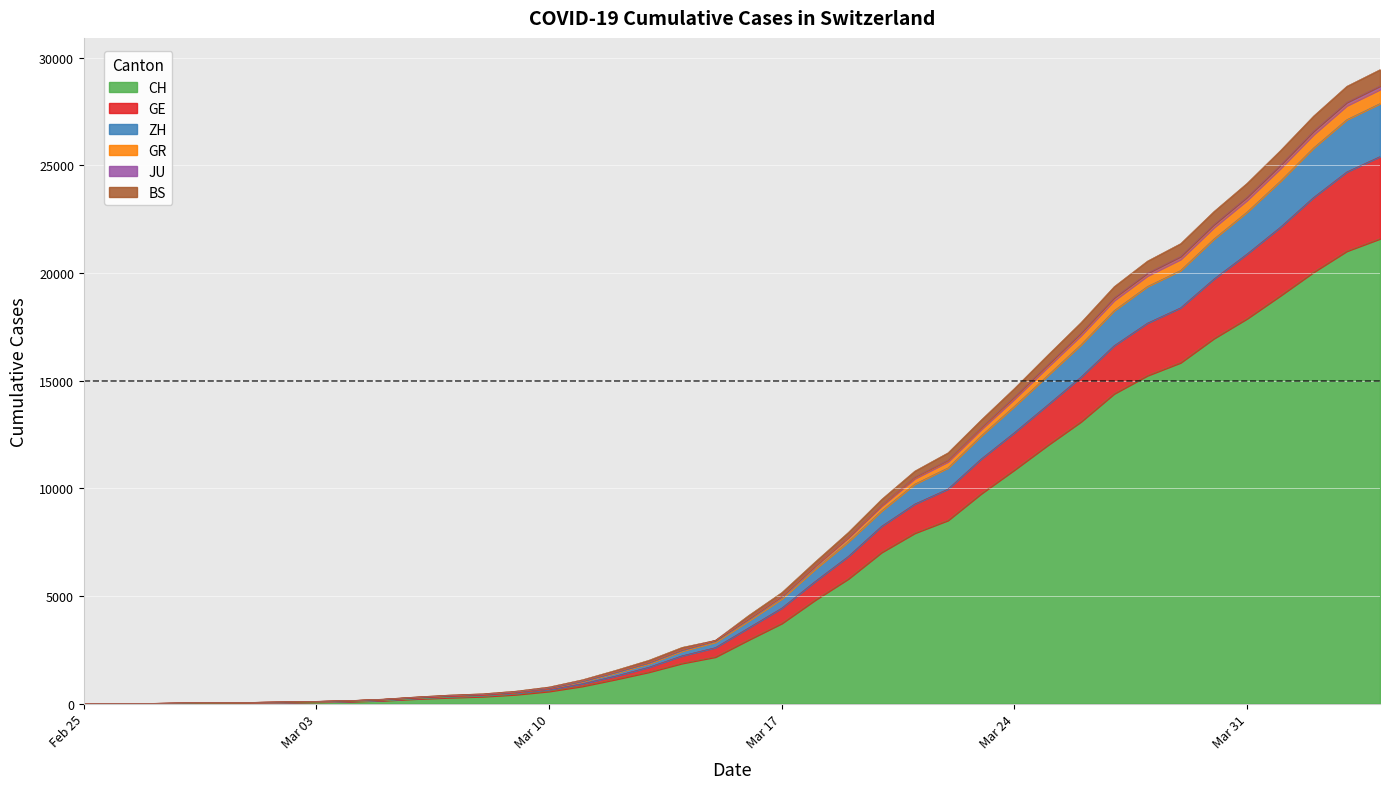

What is the highest value of the CH series?

21593